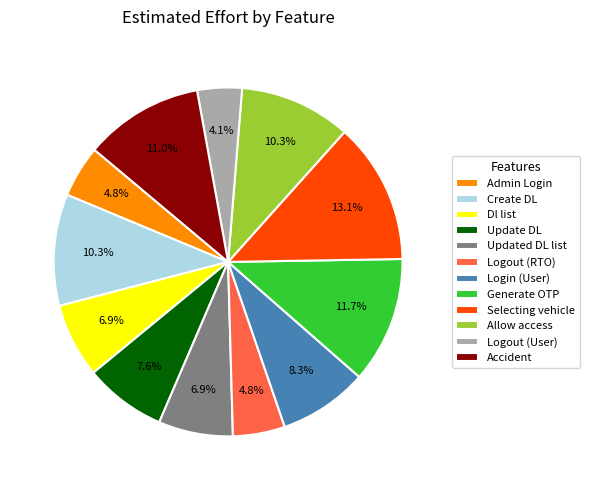

Does Logout (User) account for over 50% of the chart?

No